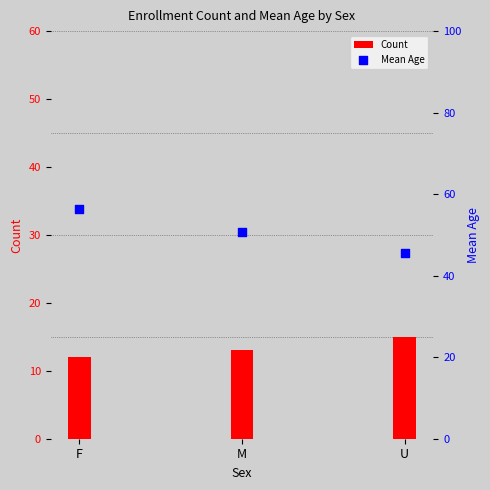

What is the total value across all series at U?

60.7